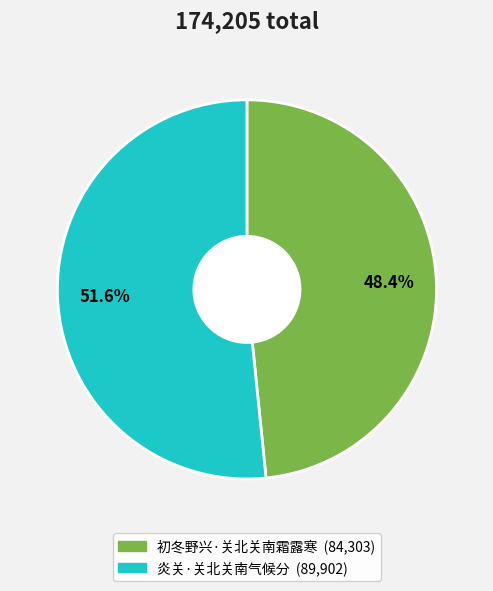

True or false: 炎关·关北关南气候分 accounts for 40% of the total.

False